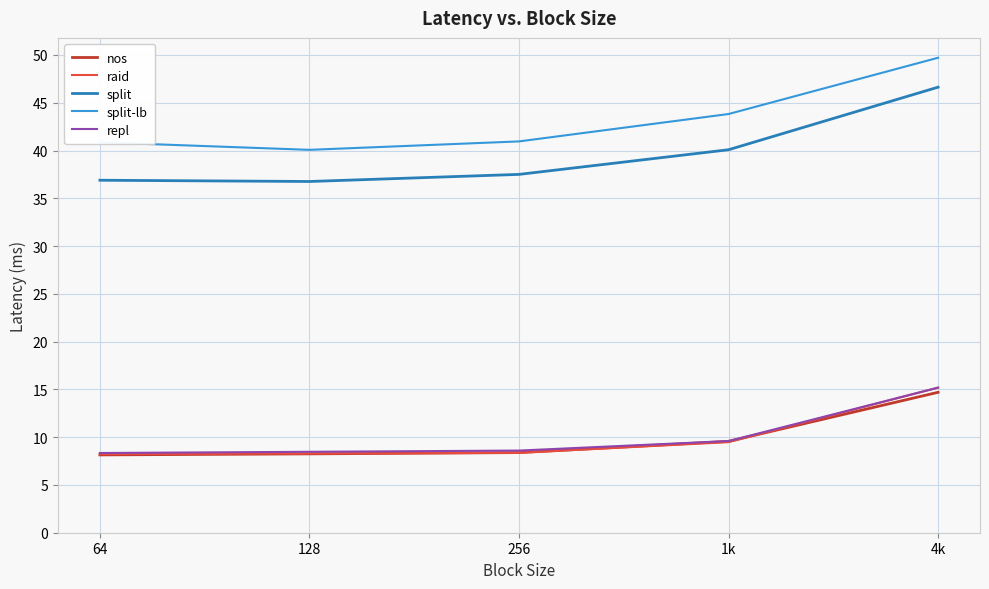

What is the approximate value of split-lb at 64?

40.9